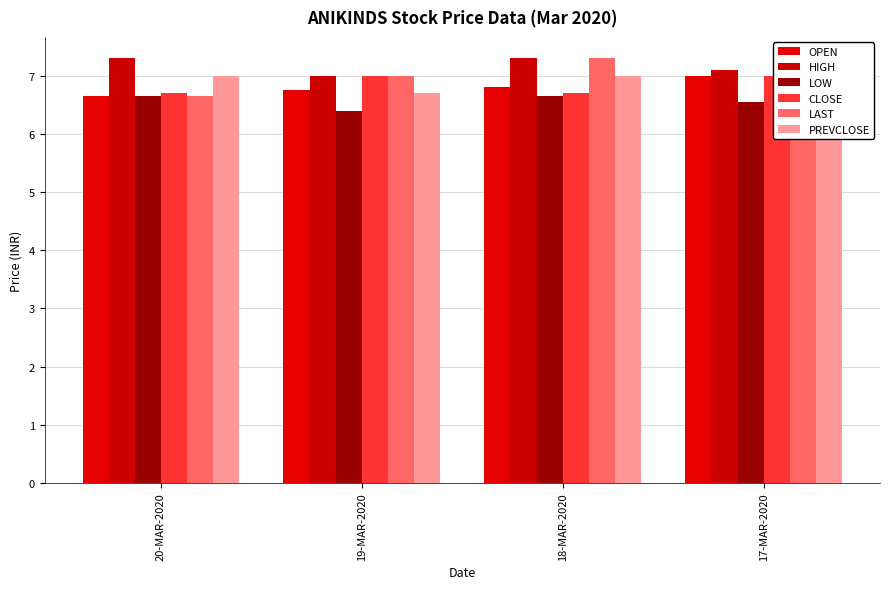

The value of OPEN at 17-MAR-2020 is 7.0. True or false?

True